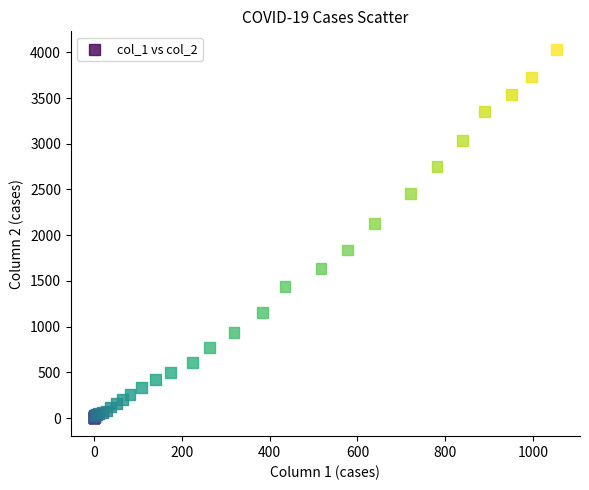

What Y value in the scatter plot is closest to 2015?

2131